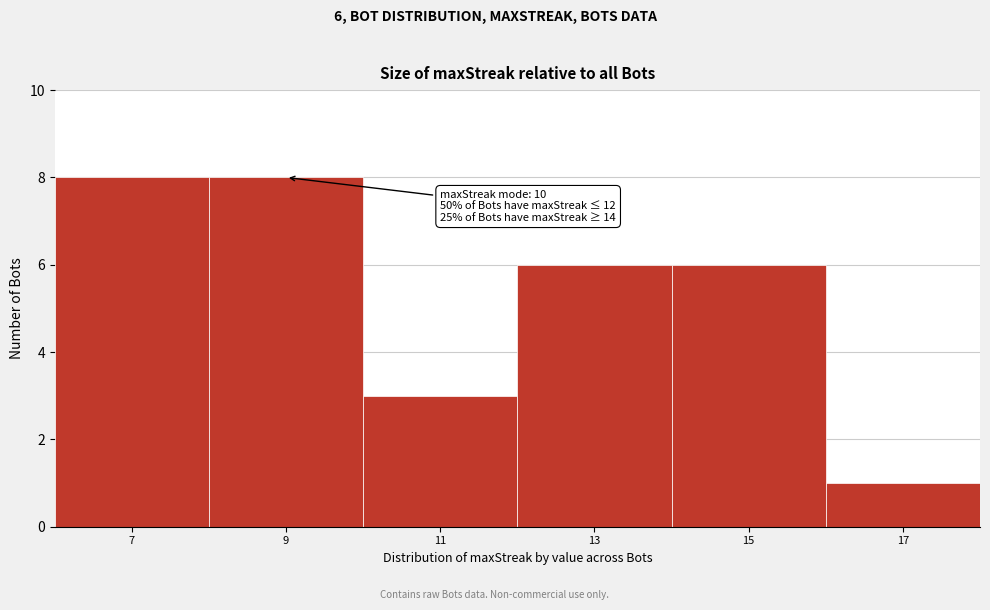

Reading left to right, what are all the values shown in this chart?

7=8	9=8	11=3	13=6	15=6	17=1